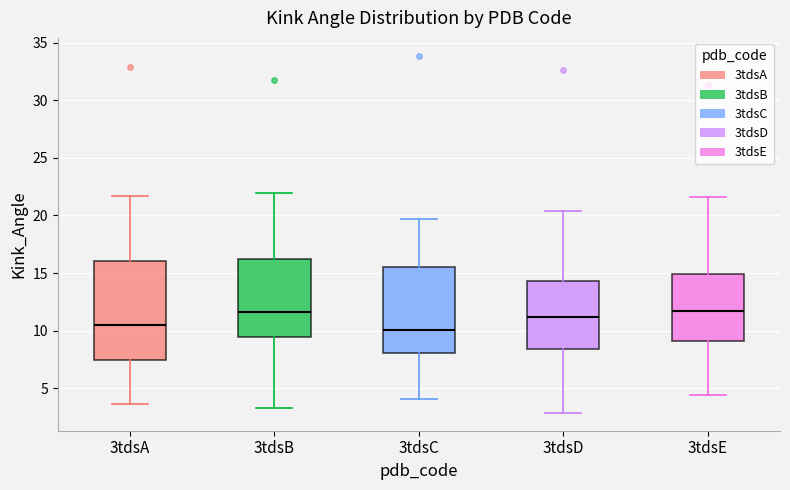

Comparing the boxes themselves (not the whiskers), which one is the tallest?

3tdsA